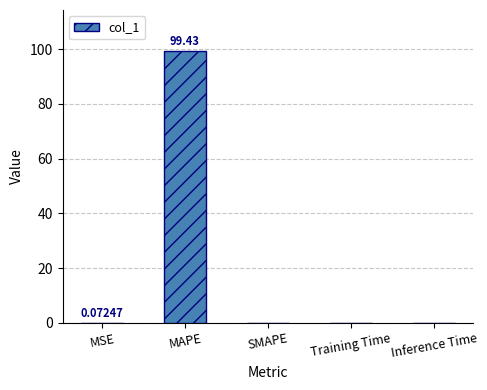

Are the bars horizontal?

No